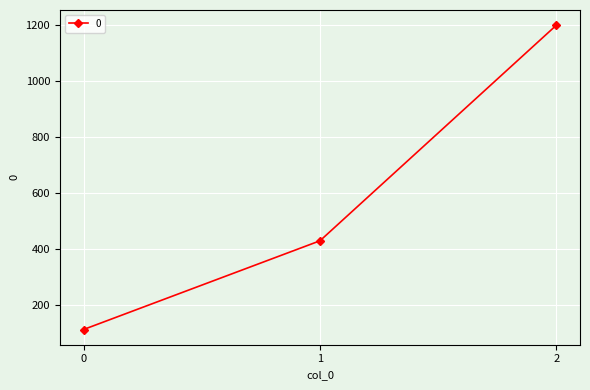

At which label does the data first exceed 428?

1